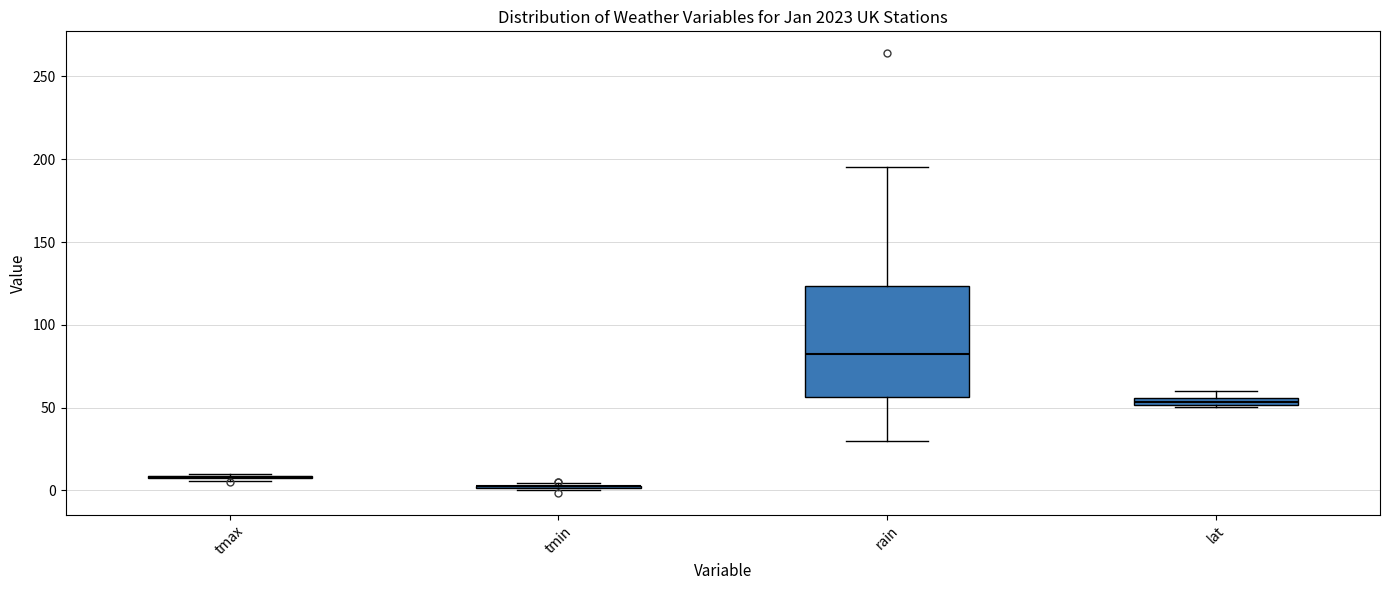

Which box is the tallest, from its lower edge to its upper edge?

rain